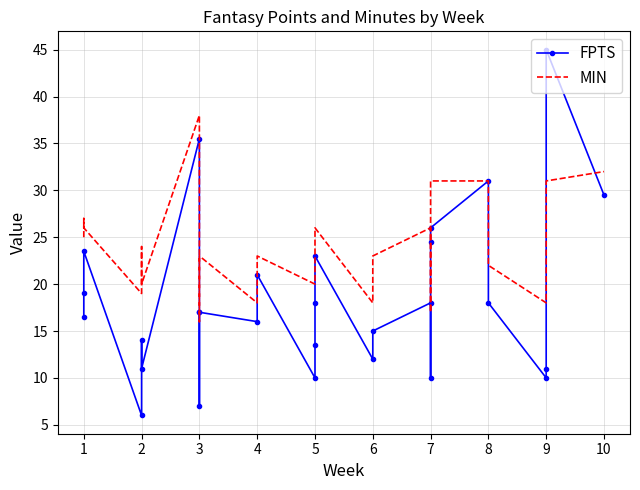

Does the chart have visible grid lines?

Yes